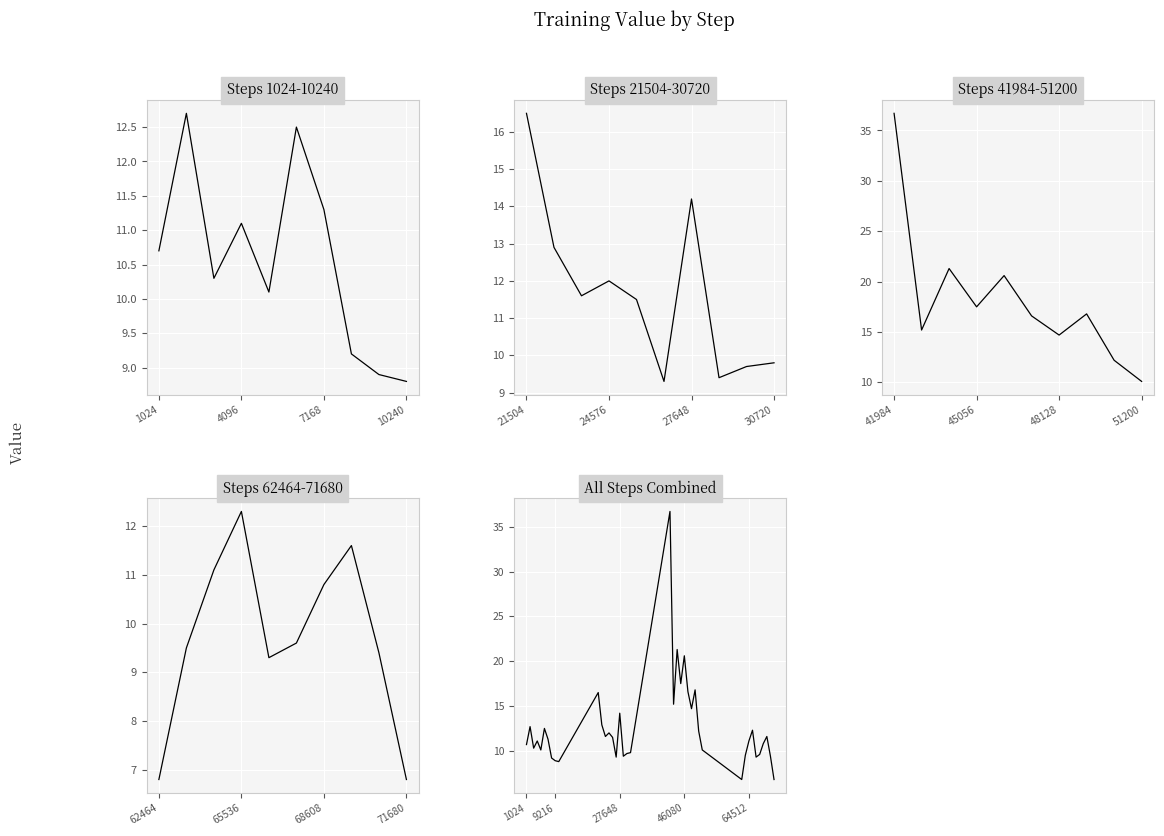

Does the chart display data point markers on the line(s)?

No